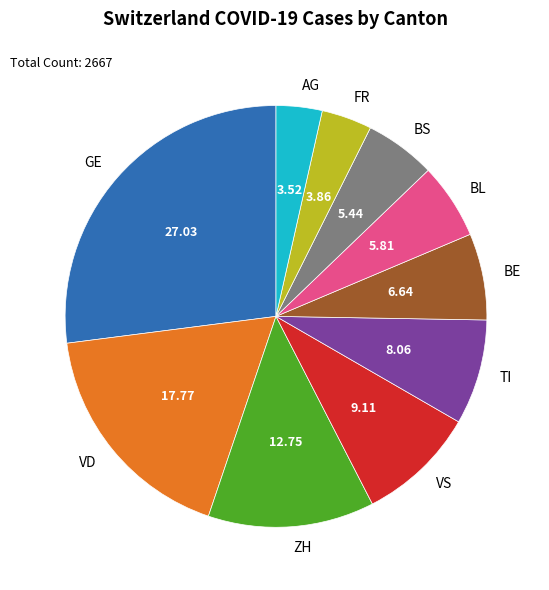

Is the sum of BS and GE greater than half?

No